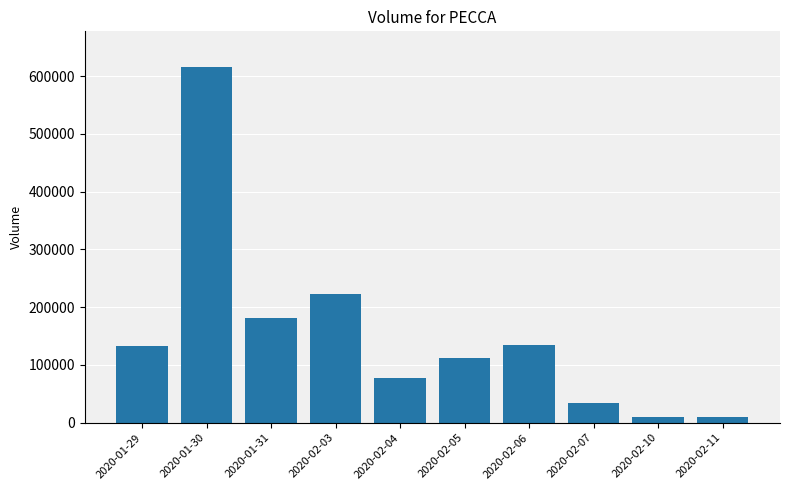

What is the greatest value displayed?

615900